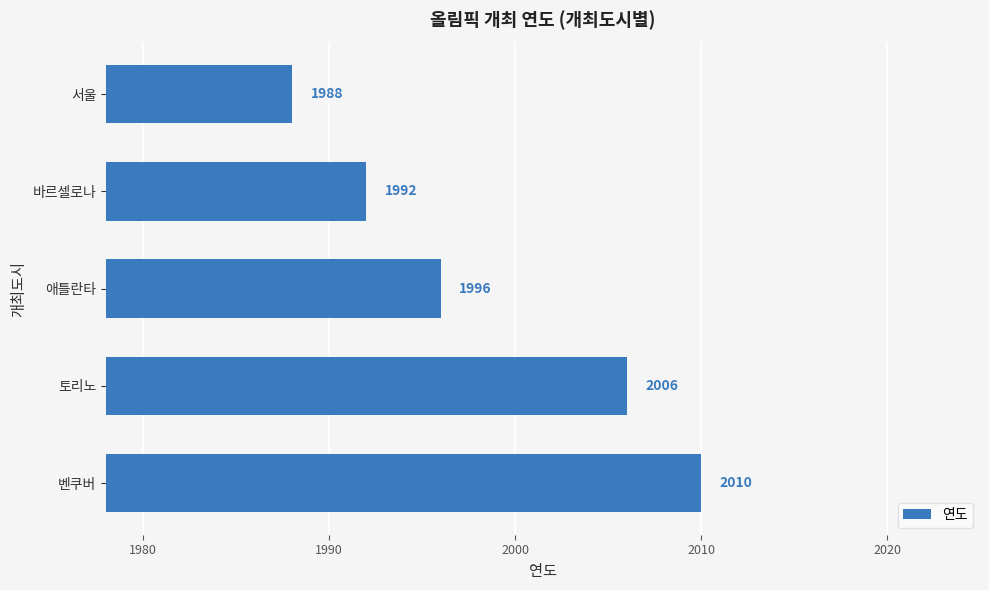

At which label is the value closest to 1999?

애틀란타